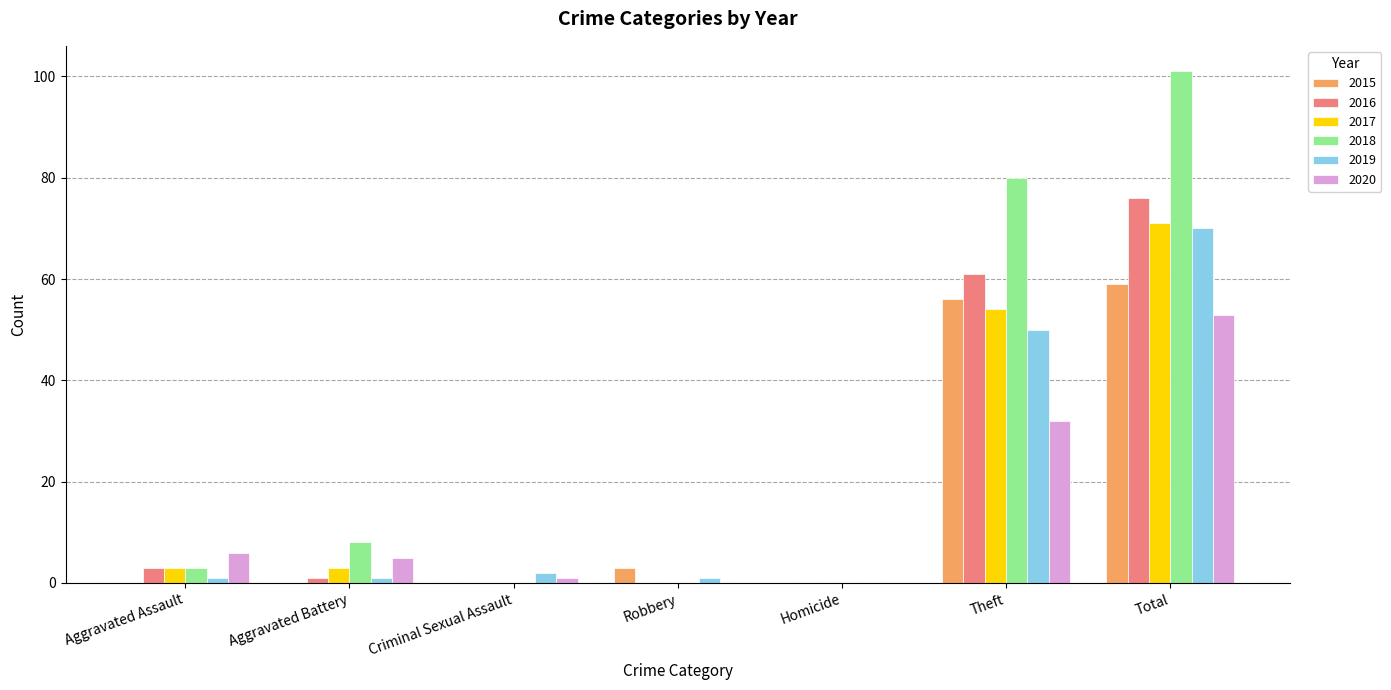

What is the sum of the 2020 values at Aggravated Battery and Homicide?

5